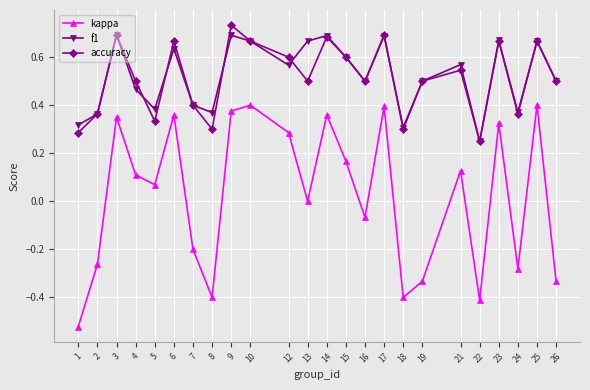

Which series changed the most between 16 and 17?

kappa